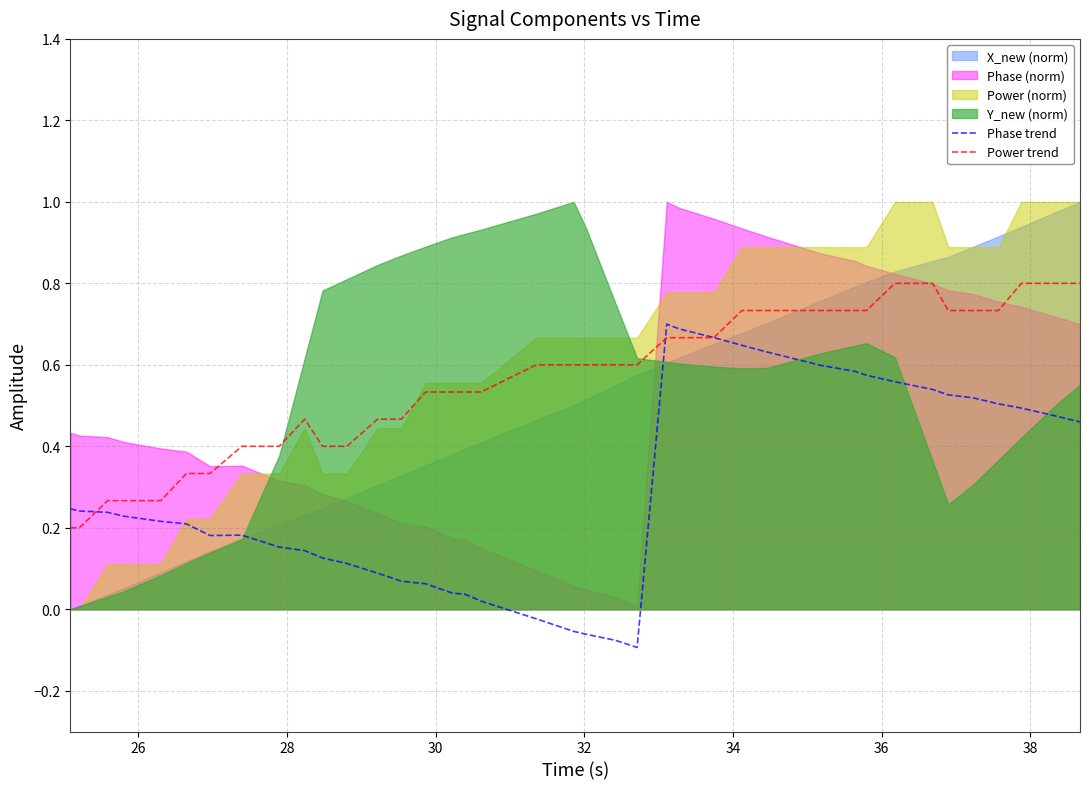

What is the difference between the second highest and minimum values in the Phase trend series?

0.8